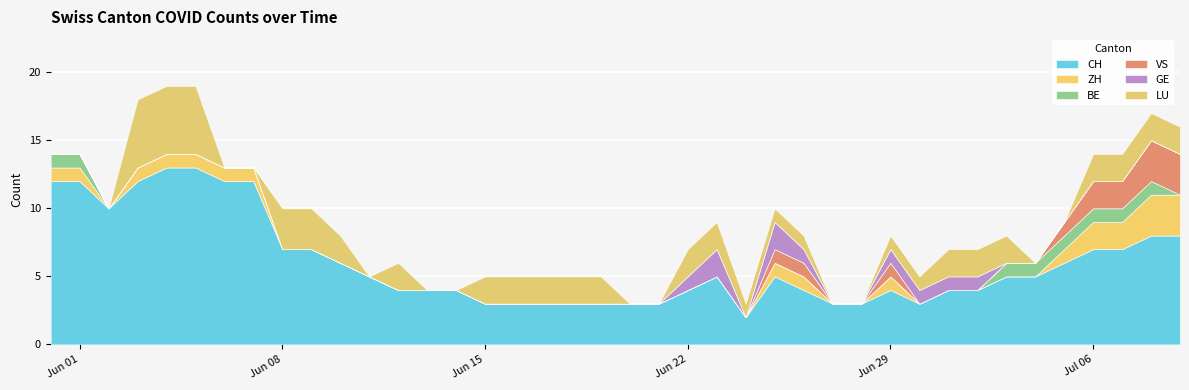

Does the chart display data point markers on the line(s)?

No